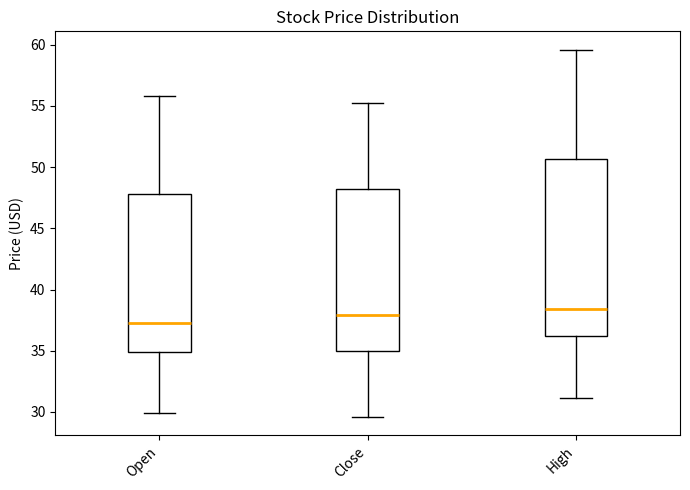

Comparing the boxes themselves (not the whiskers), which one is the tallest?

High